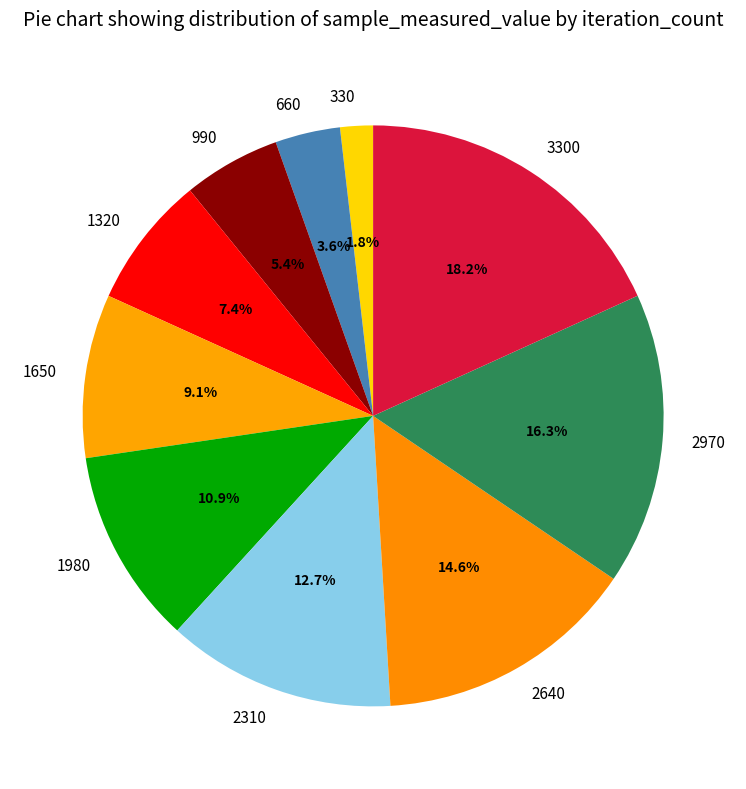

Is there a majority slice in this chart?

No